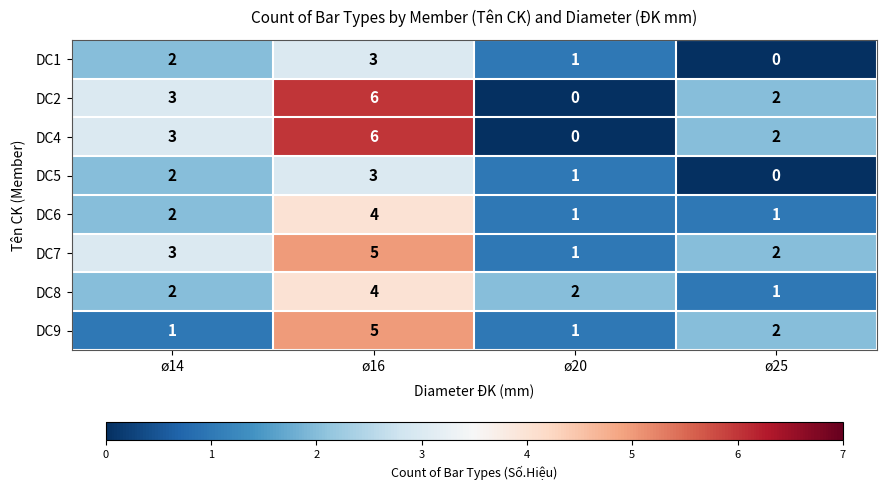

Is it true that DC2 equals 0 at ø20?

True